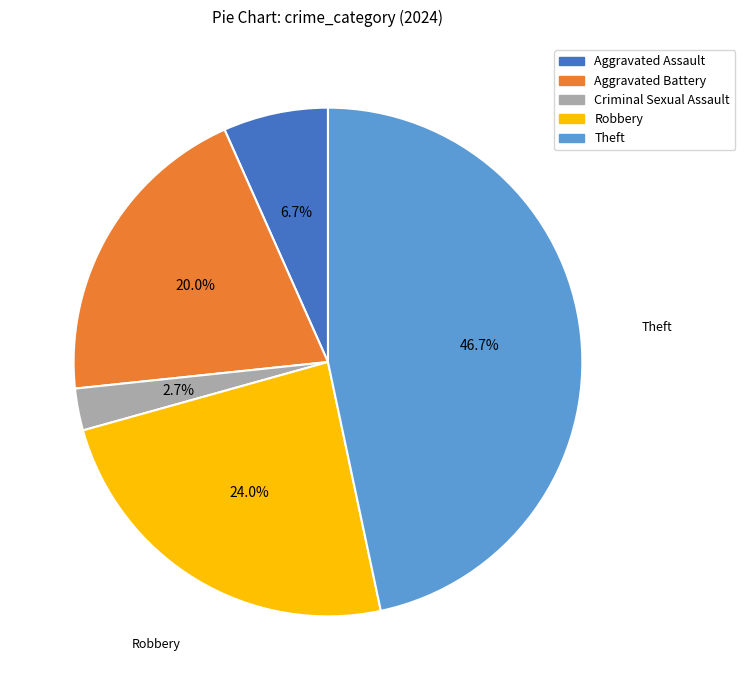

To the nearest percent, what is the combined percentage of Criminal Sexual Assault and Aggravated Battery?

23%